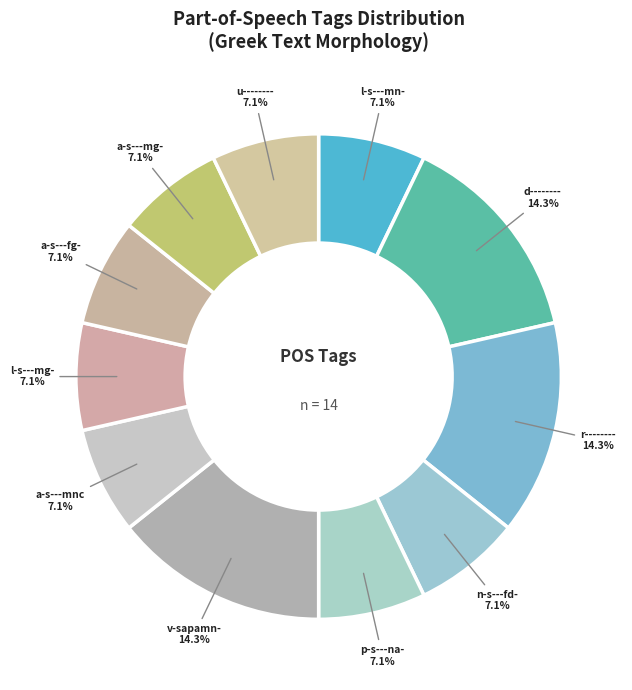

What is the ratio of the value at p-s---na- to the value at d--------?

0.5